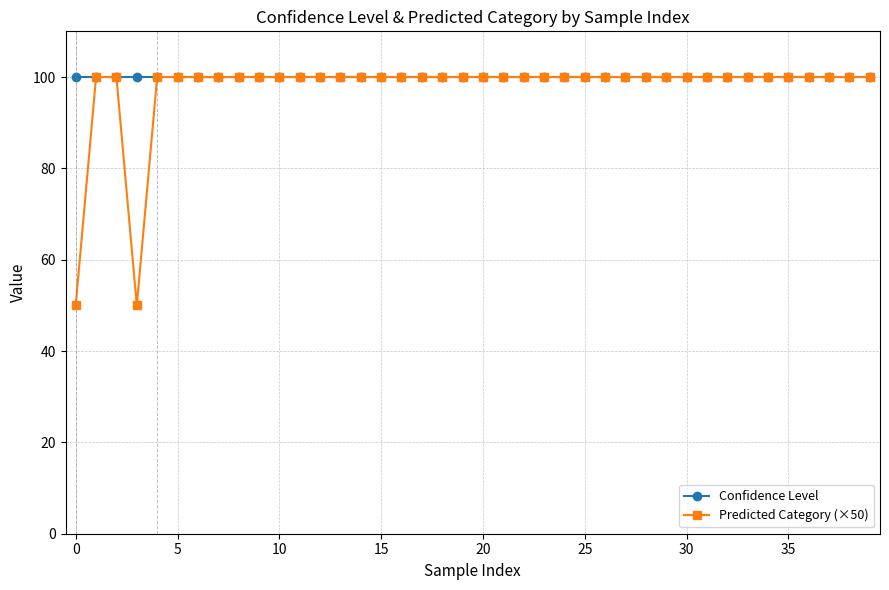

Which series has the largest total across all categories?

Confidence Level